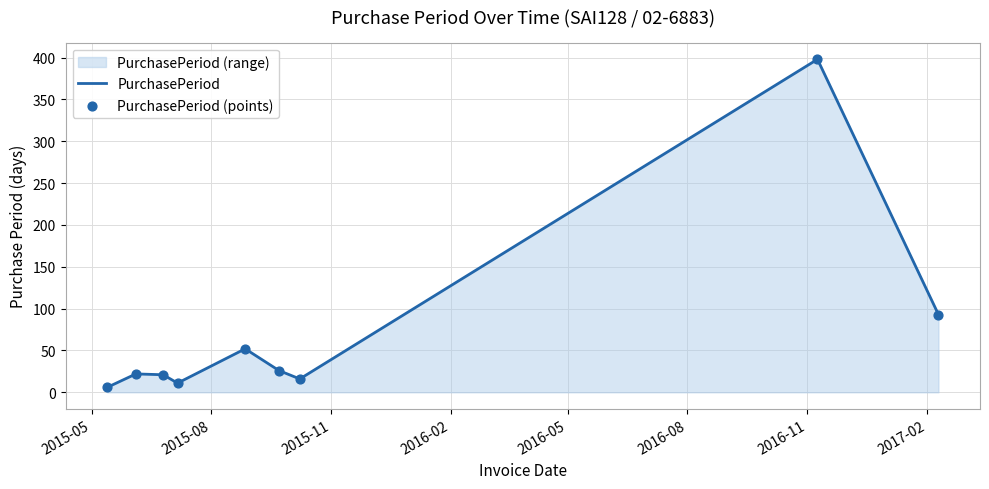

What is the difference between the maximum and minimum values?

392